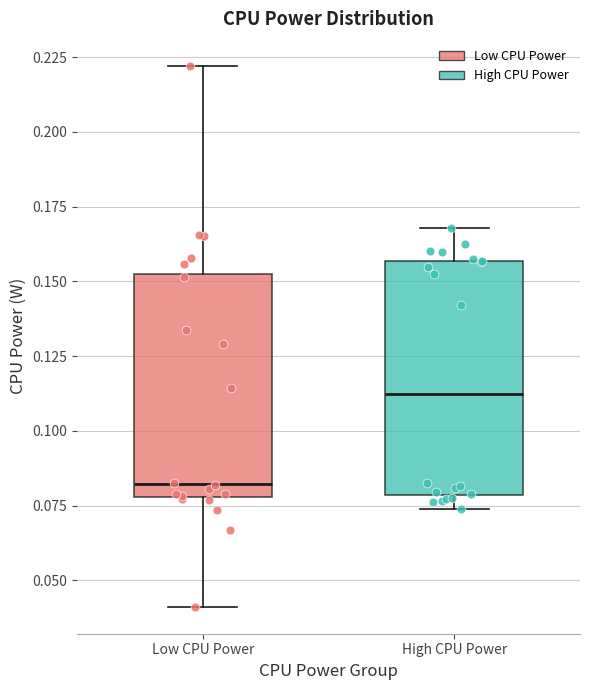

Reading left to right, transcribe this box plot: for each box, give where its median line is, the range the box spans, and where its two whiskers end, as read against the y-axis. The values are not printed on the chart, so give them approximately, as read against the axis.

Low CPU Power: median 0.080 (just above the box's lower edge), box 0.080 to 0.155, whiskers 0.040 to 0.220
High CPU Power: median 0.110, box 0.080 to 0.155, whiskers 0.075 to 0.170